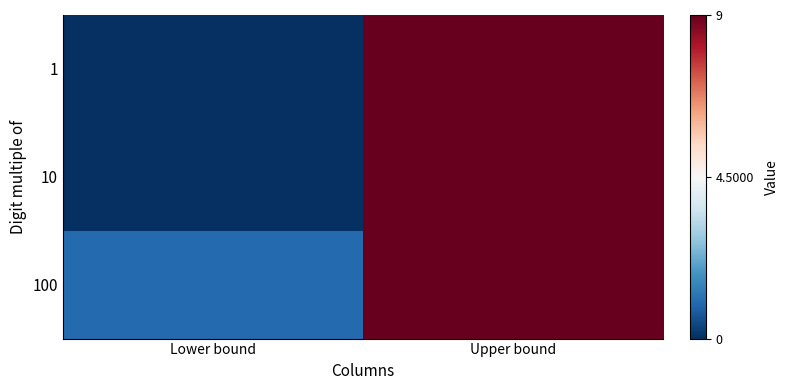

Reading right to left, what are all the values shown in this chart?

1: Upper bound=9	Lower bound=0
10: Upper bound=9	Lower bound=0
100: Upper bound=9	Lower bound=1